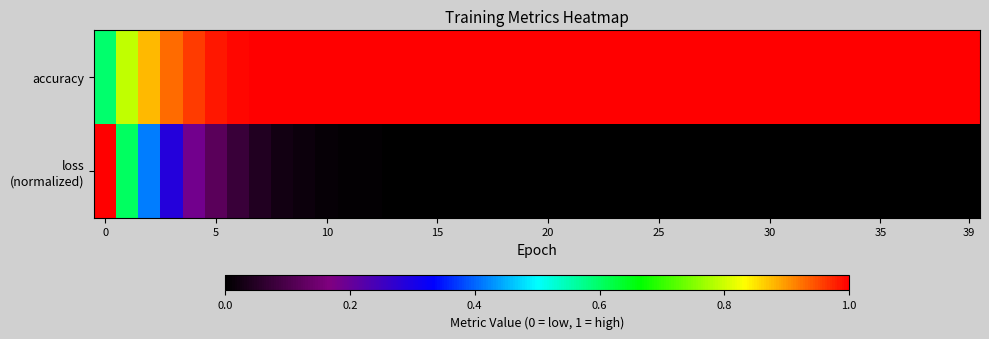

Which series has the largest range (max minus min)?

loss (normalized)